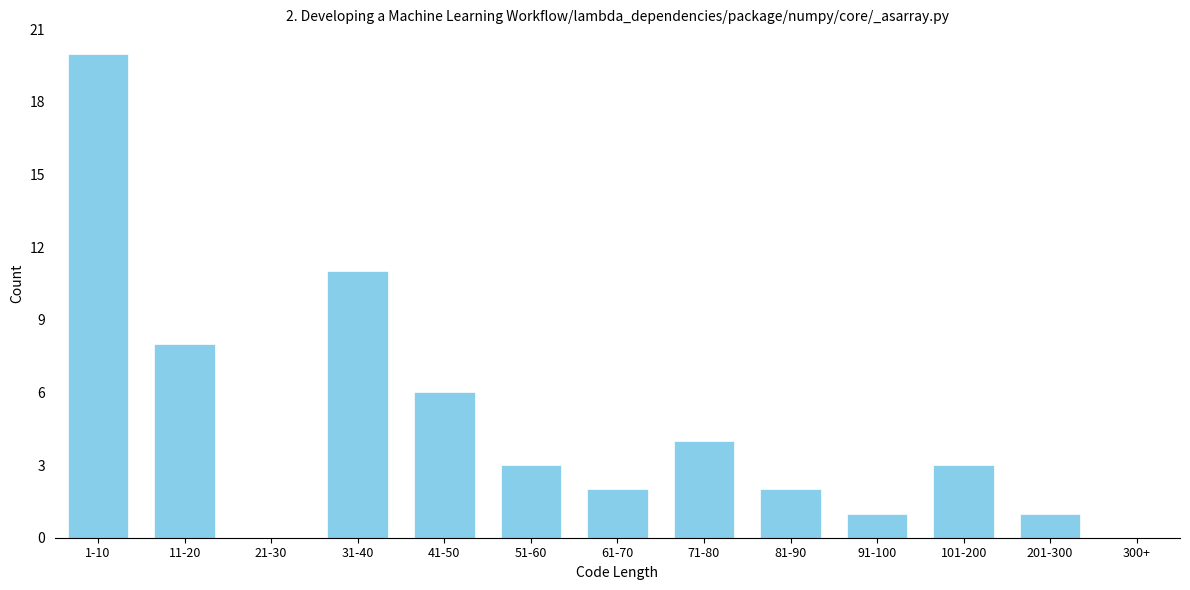

Reading right to left, what are all the values shown in this chart?

300+=0	201-300=1	101-200=3	91-100=1	81-90=2	71-80=4	61-70=2	51-60=3	41-50=6	31-40=11	21-30=0	11-20=8	1-10=20